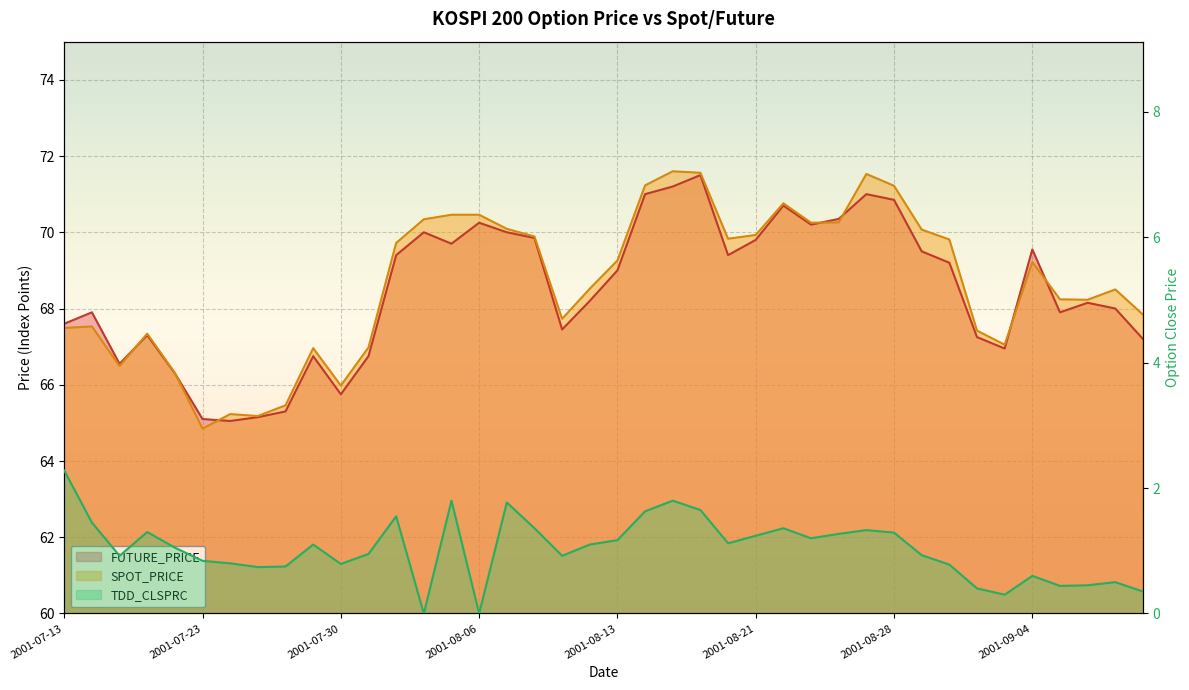

What is the value of the FUTURE_PRICE point at the 32nd from the left?

69.5